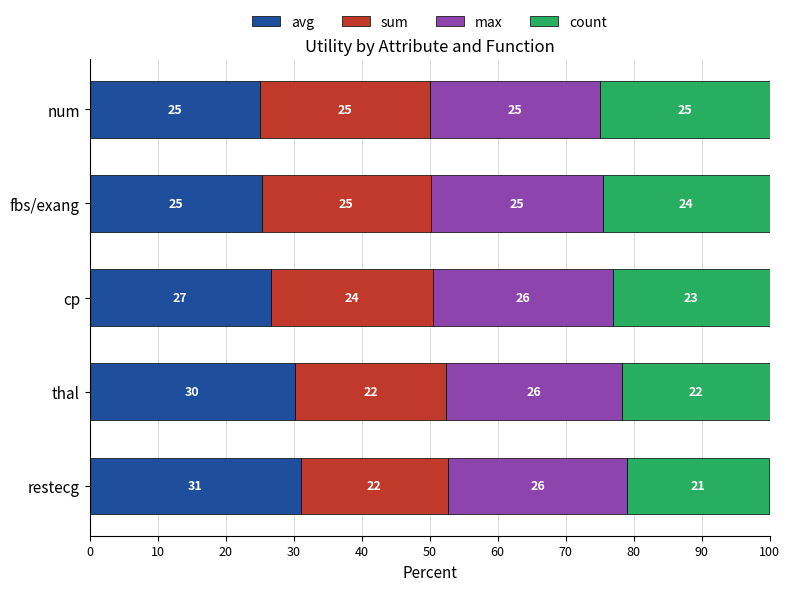

Which category has the highest value in the avg series?

restecg